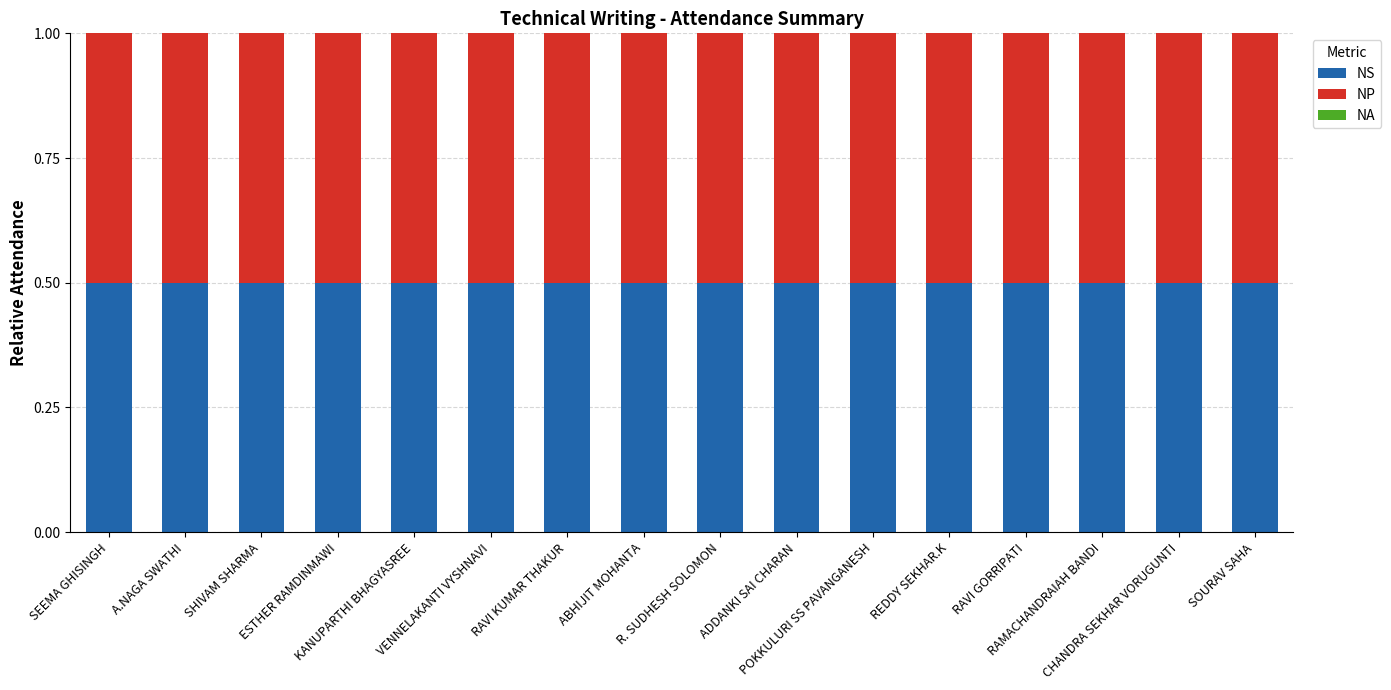

Read the NS value at R. SUDHESH SOLOMON.

0.5